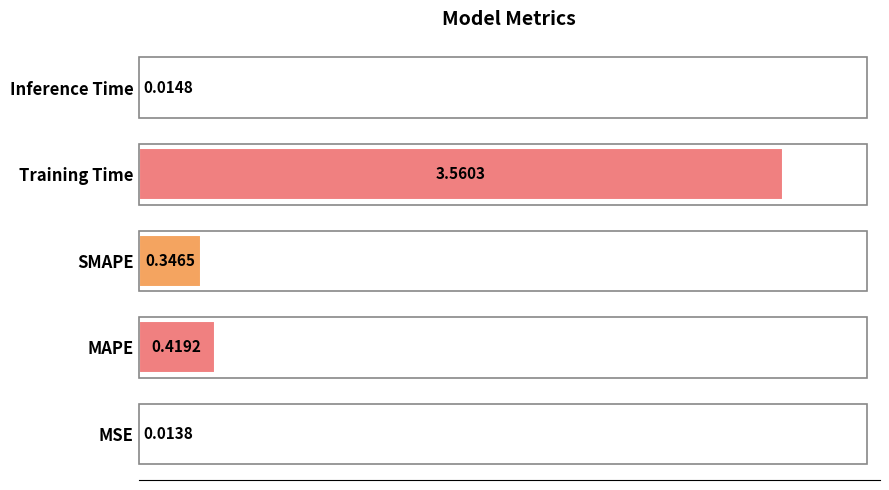

List the labels in order of value, smallest first.

MSE, Inference Time, SMAPE, MAPE, Training Time